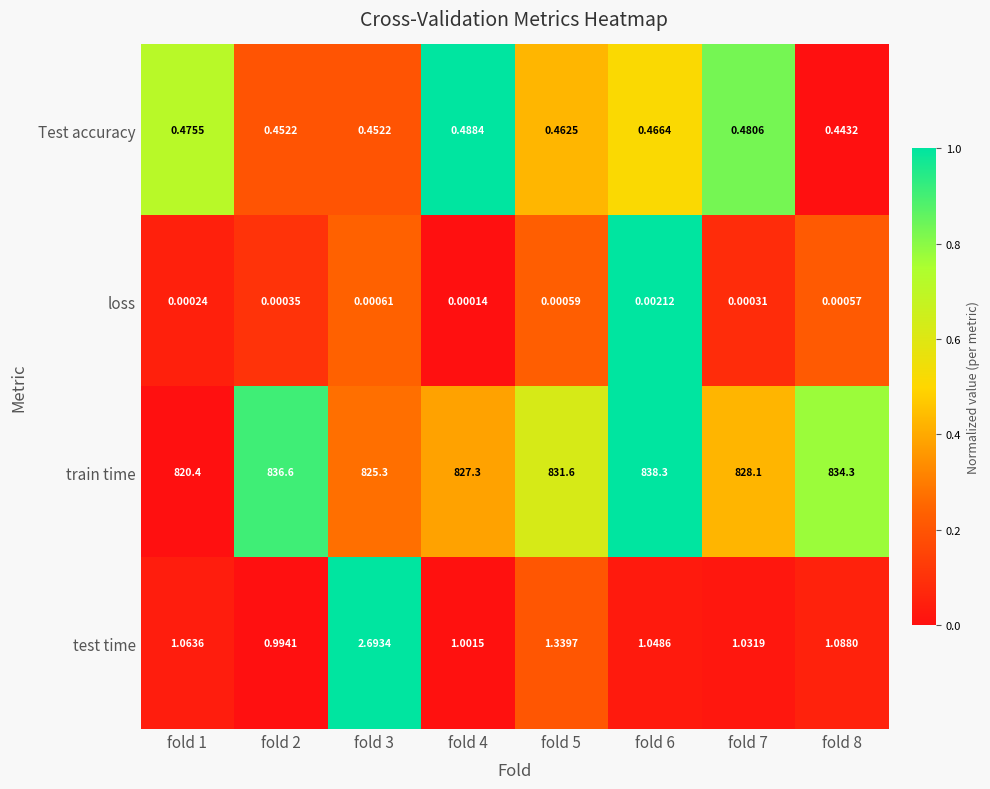

At fold 3, list the series in order from largest to smallest.

train time, test time, Test accuracy, loss